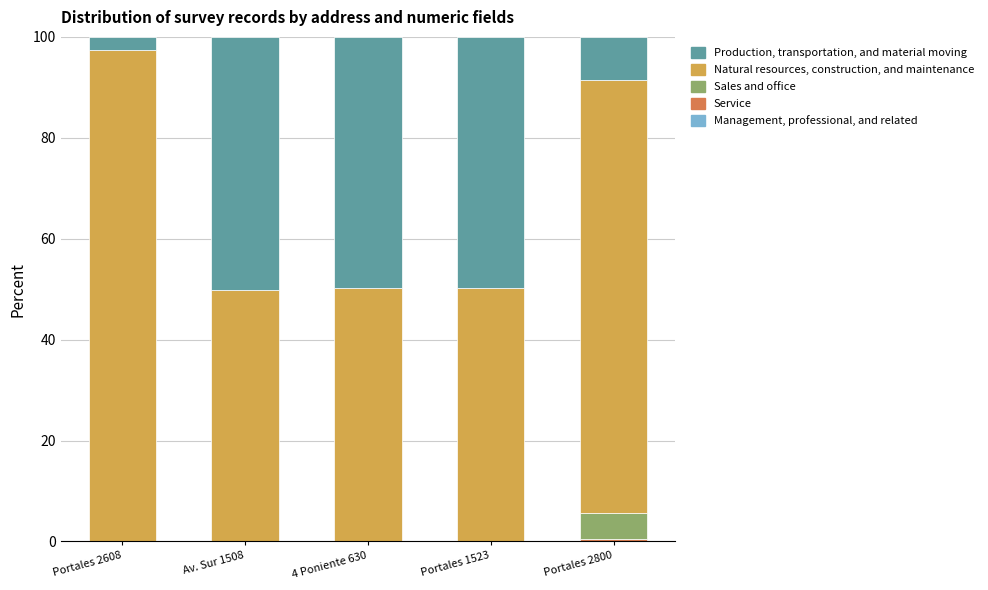

What is the label of the 3rd bar from the left?

4 Poniente 630